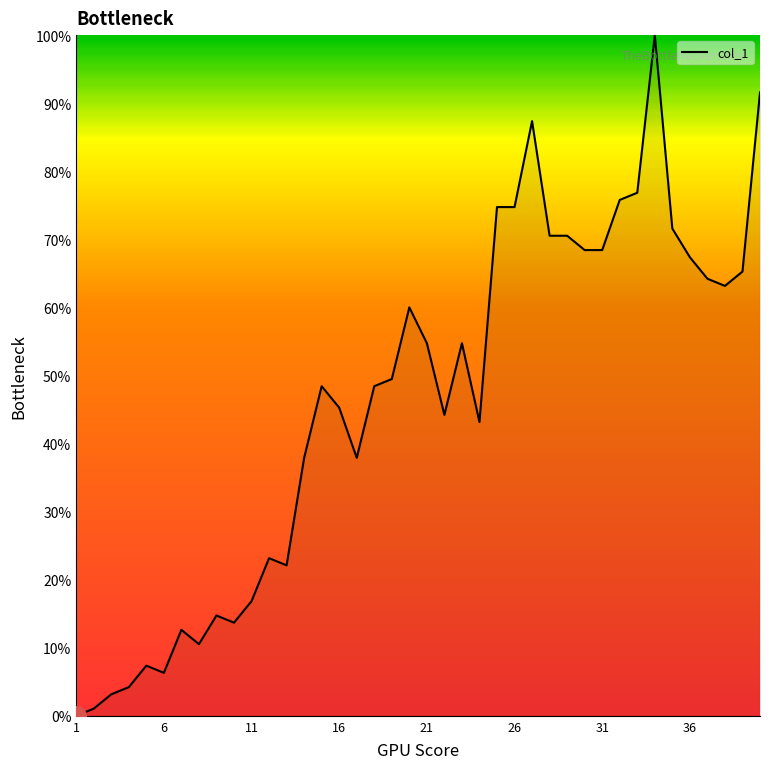

What is the maximum value shown in the chart?

100.0